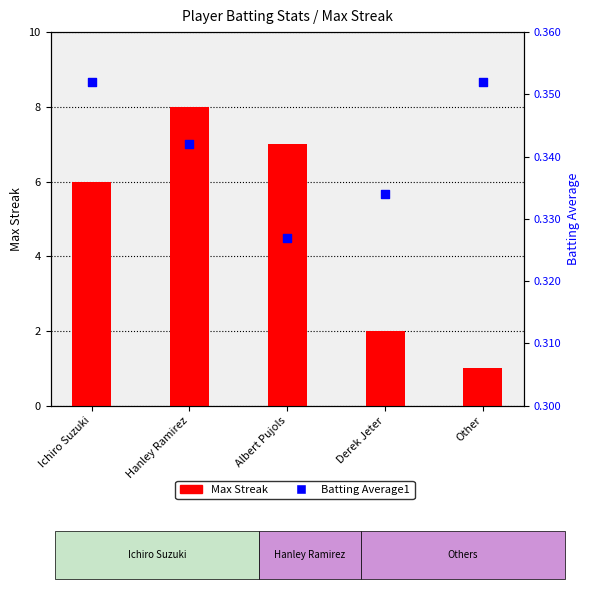

What is the total value across all series at Derek Jeter?

2.3